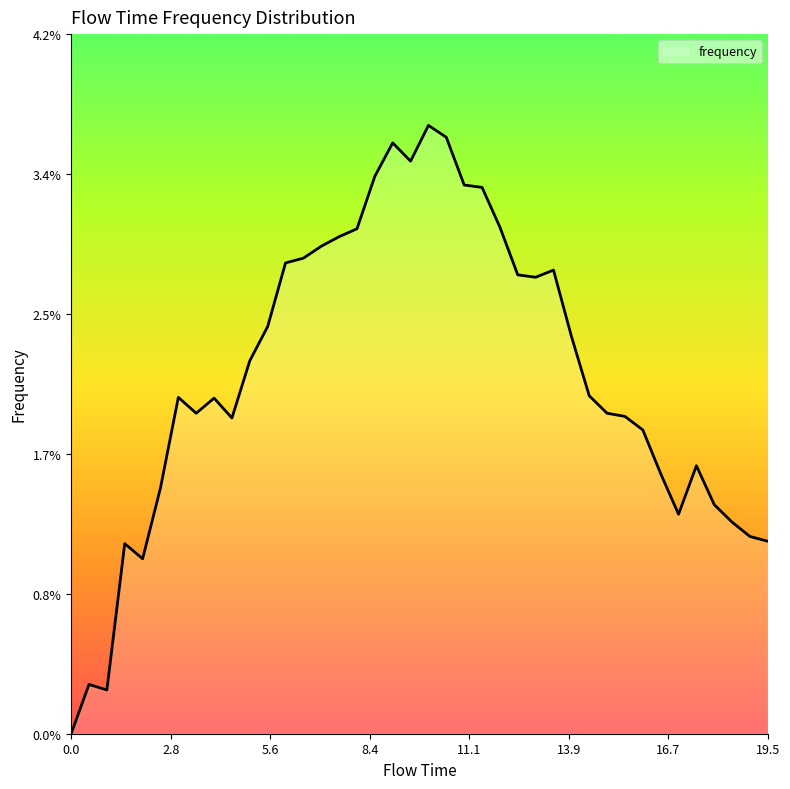

True or false: the data has more than 0 interior local peaks.

True